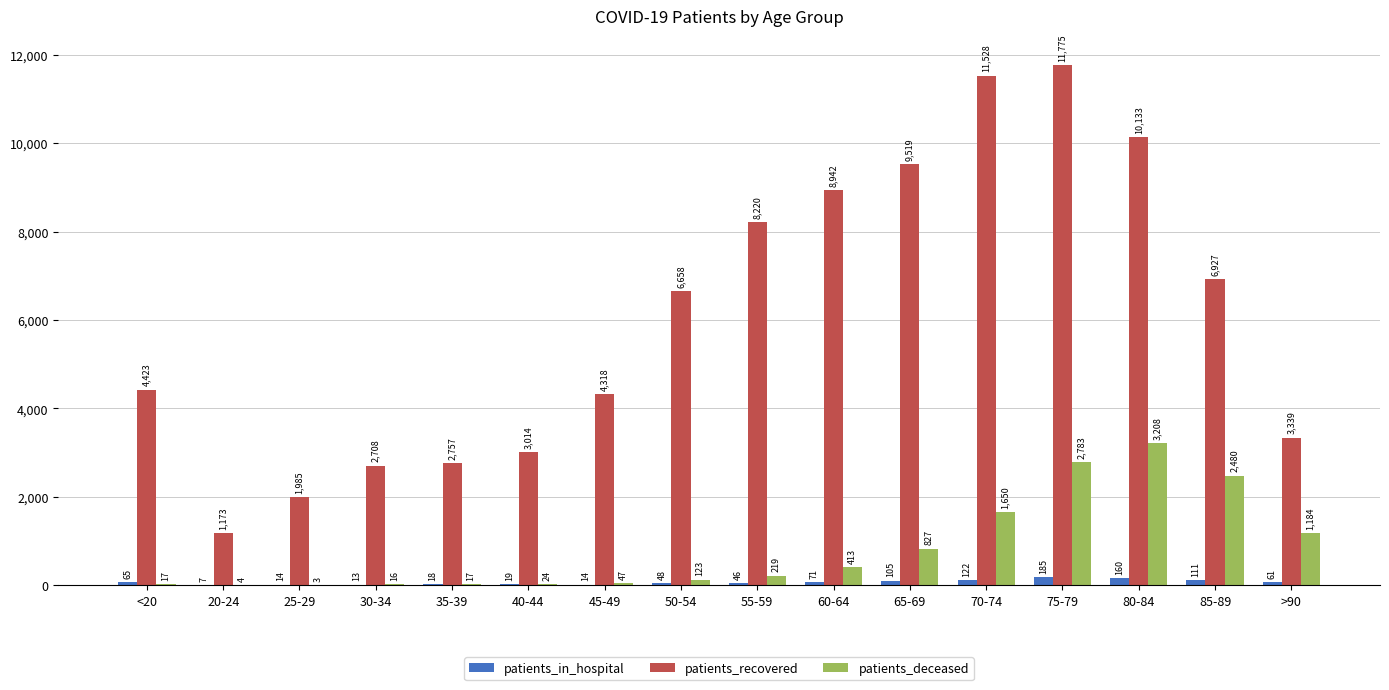

Are the bars horizontal?

No